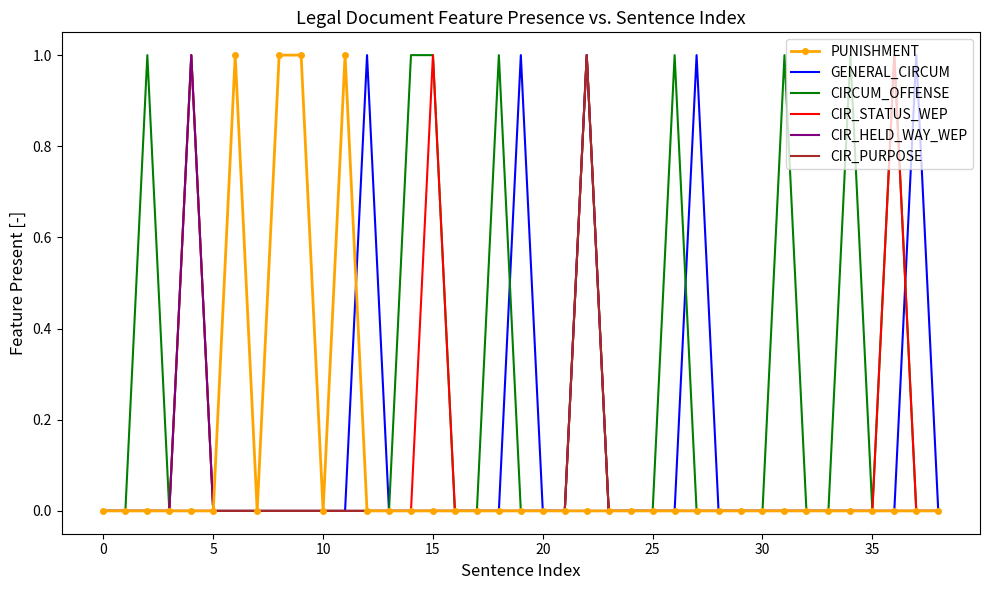

What are all the series names shown in the legend?

PUNISHMENT, GENERAL_CIRCUM, CIRCUM_OFFENSE, CIR_STATUS_WEP, CIR_HELD_WAY_WEP, CIR_PURPOSE